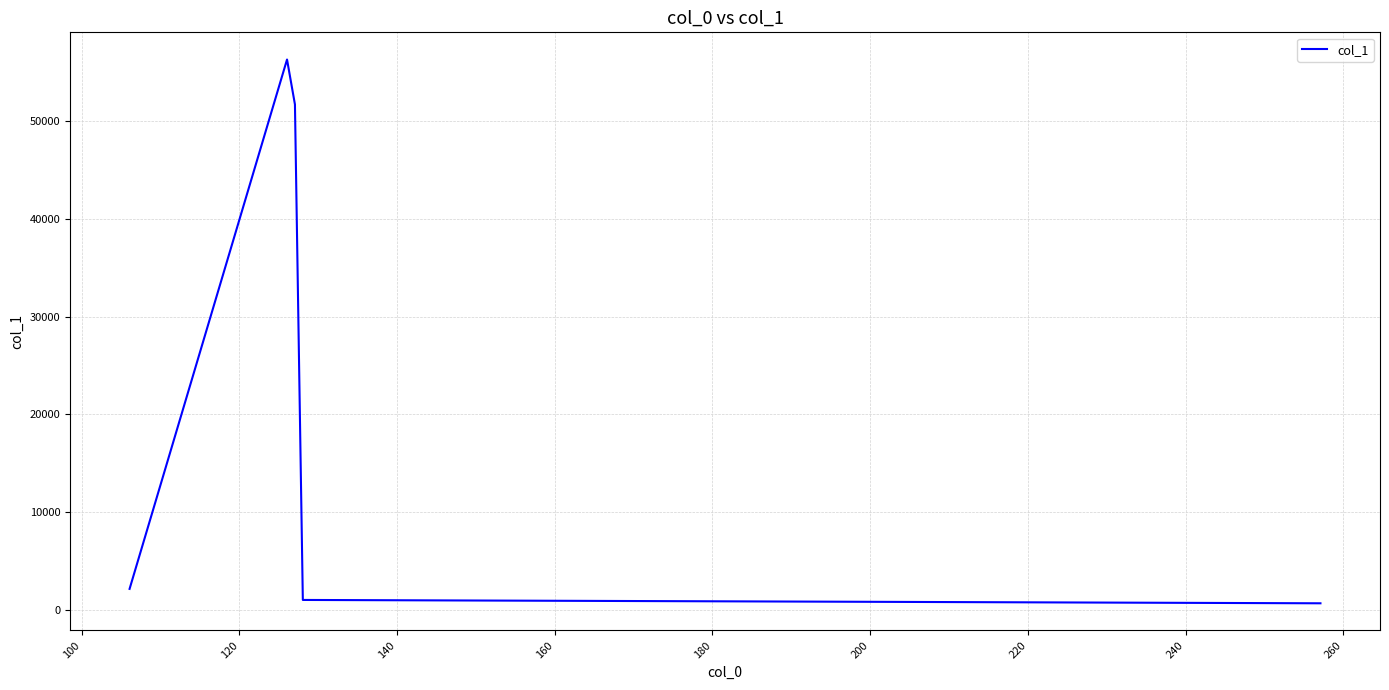

What is the difference between the maximum and minimum values?

55681.0